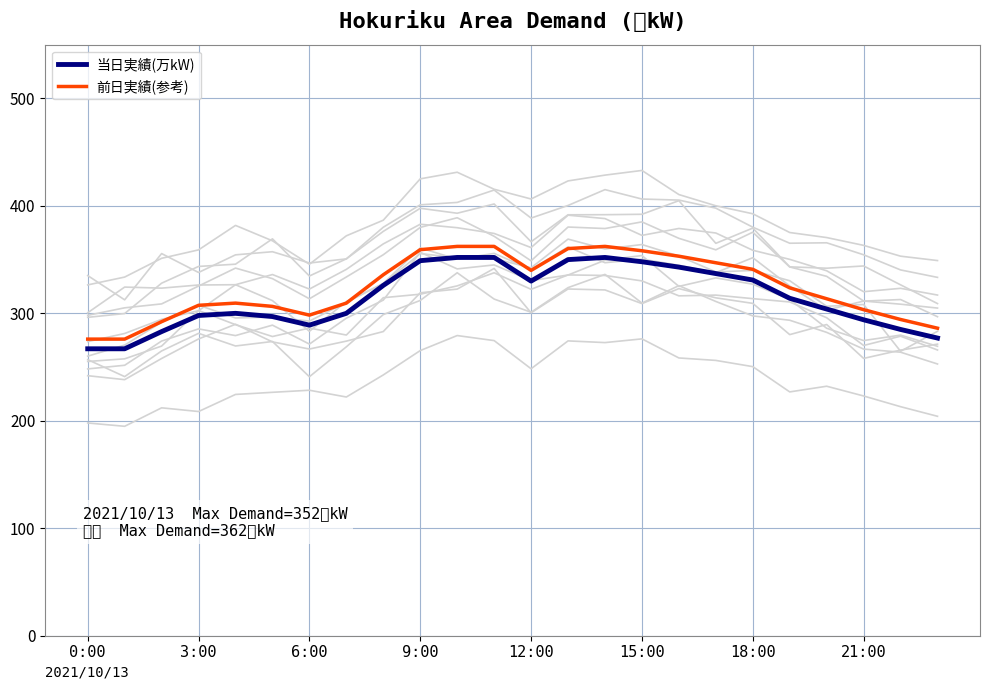

How many lines are shown in the chart?

2